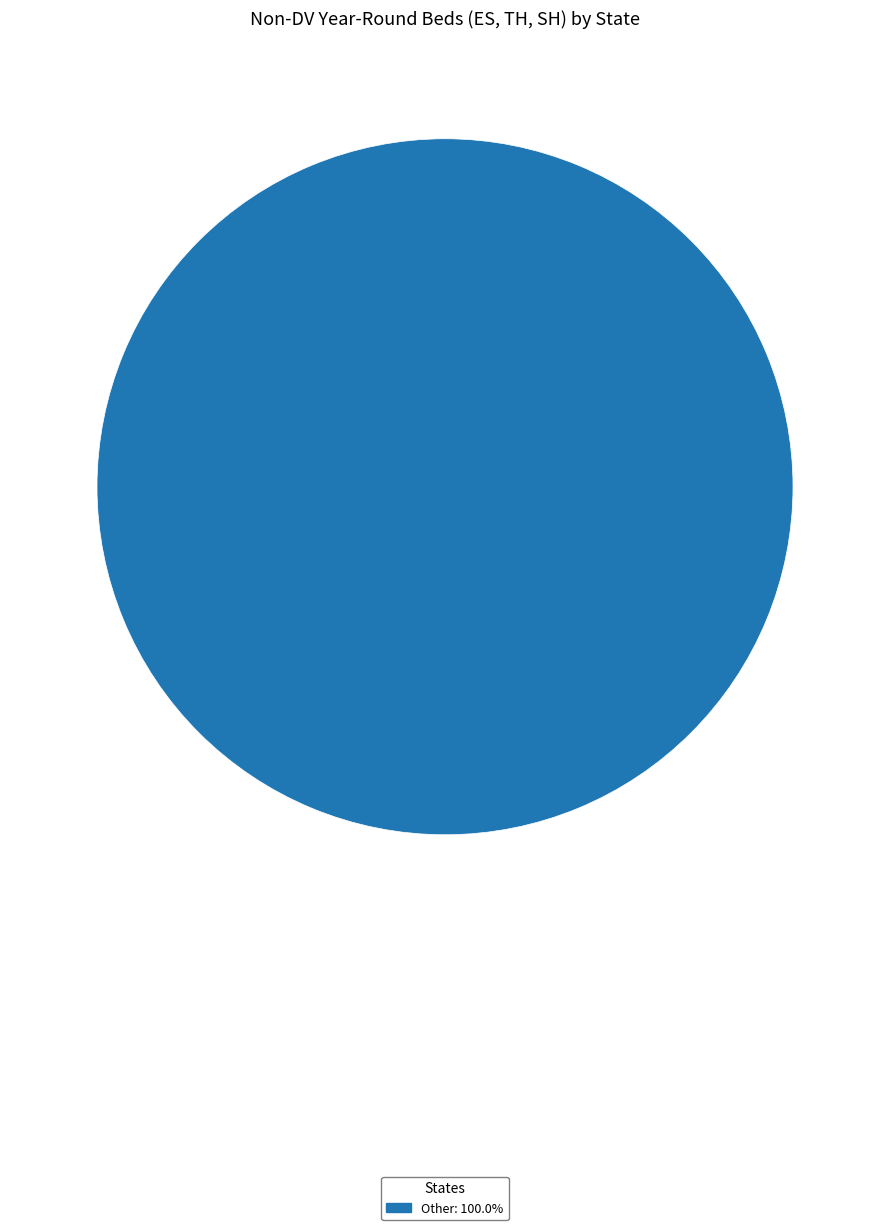

Count the number of slices in the pie.

1